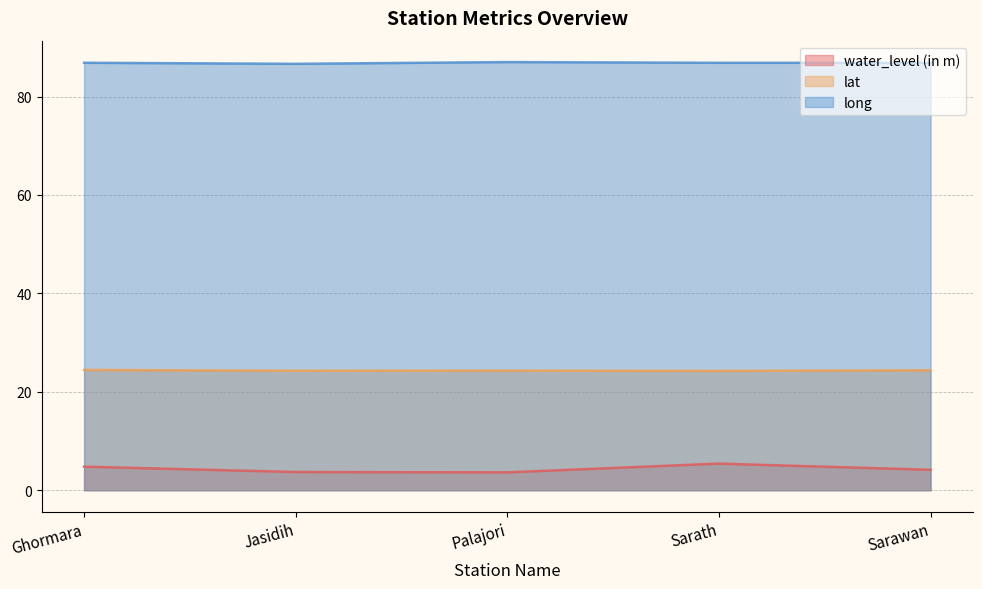

Which label corresponds to the smallest value in the chart?

Palajori